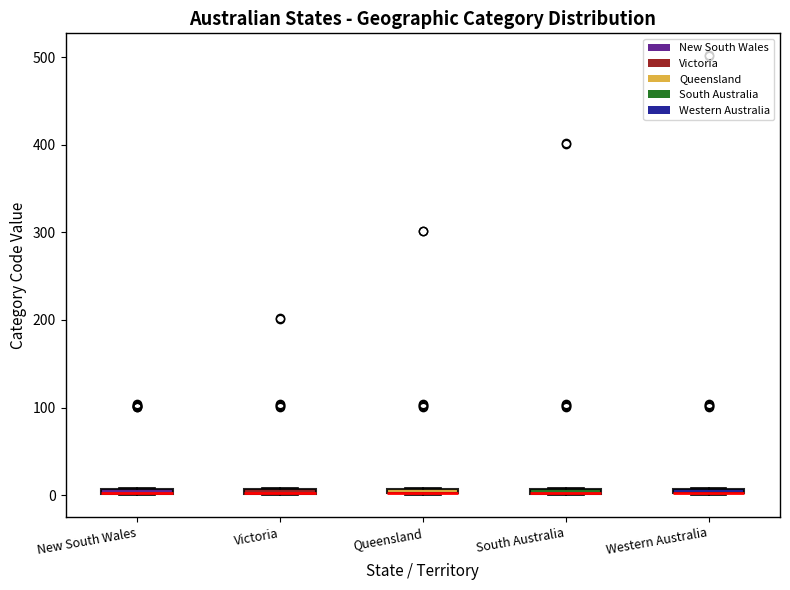

Where is the lower edge of the box for Western Australia on the y-axis? The values are not printed on the chart, so give them approximately, as read against the axis.

0